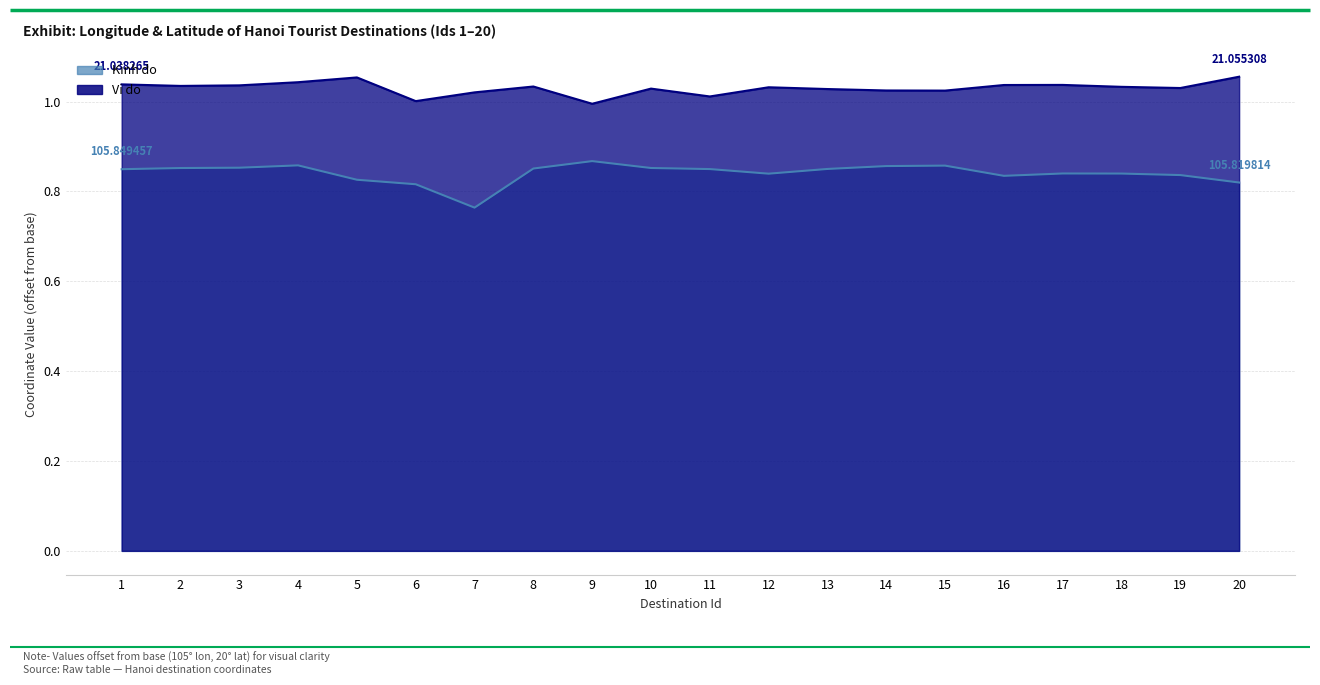

Rank the series by their maximum value, from lowest to highest.

Kinh do, Vi do